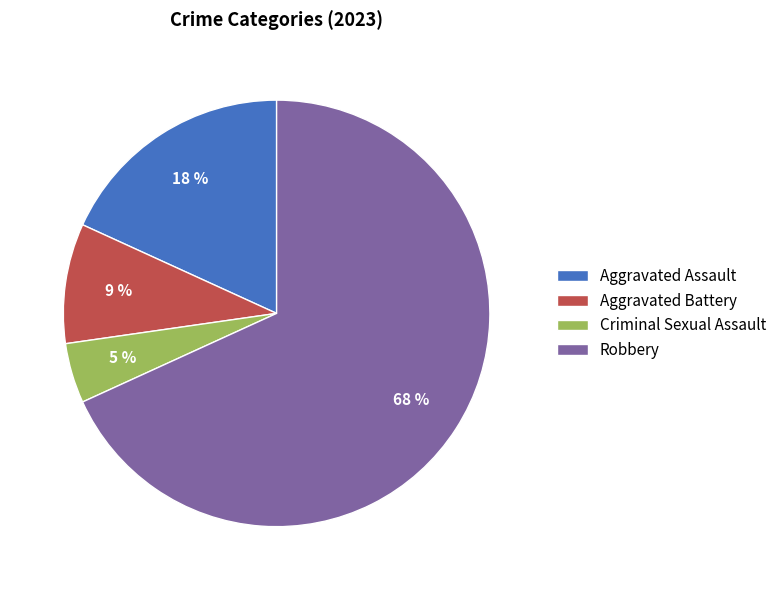

What is the largest slice in the pie chart?

Robbery